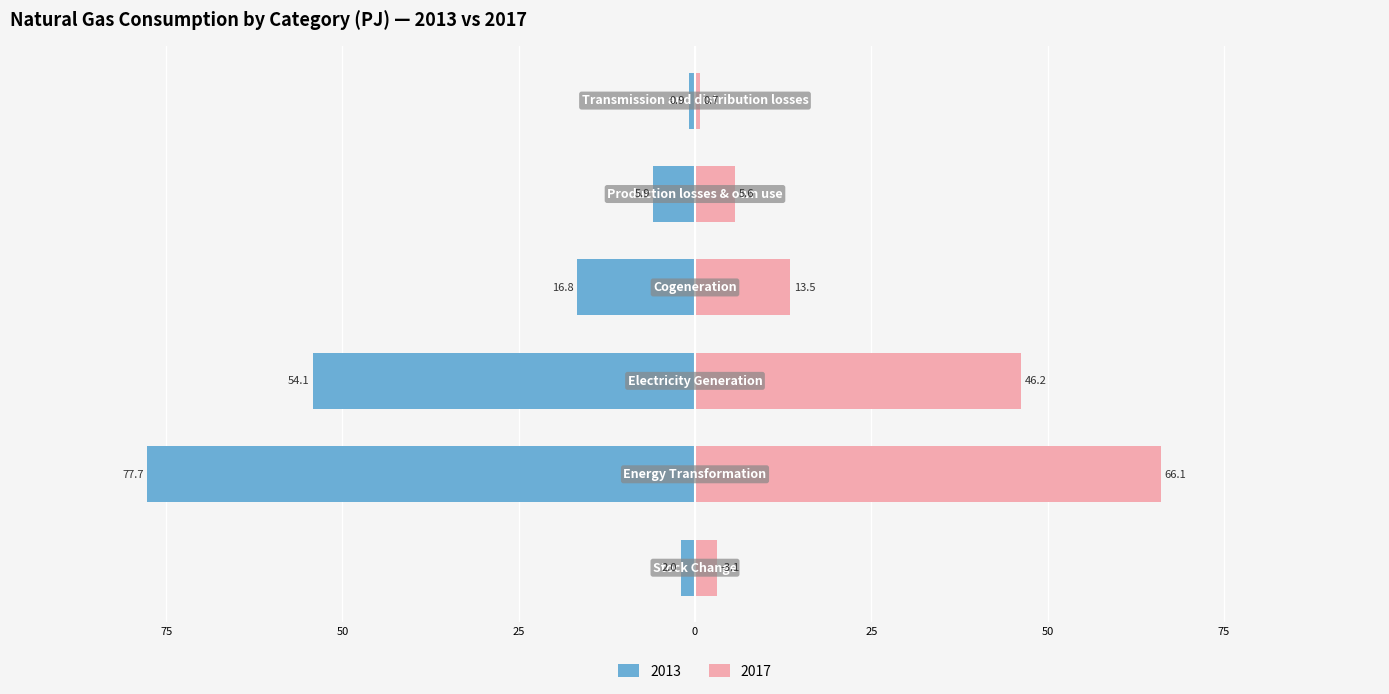

What is the value of the 2017 bar at the 6th from the left?

0.7